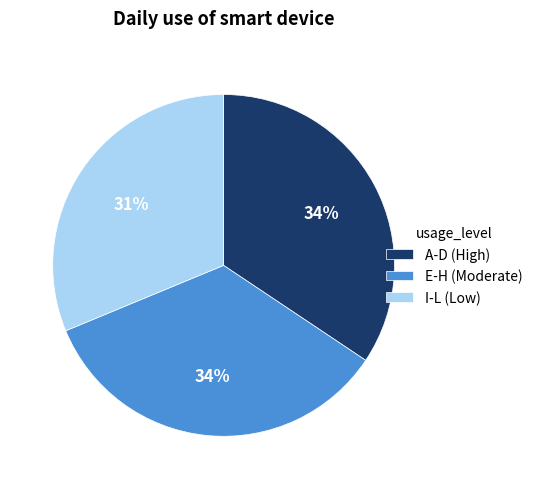

To the nearest percent, what is the combined percentage of E-H (Moderate) and A-D (High)?

69%